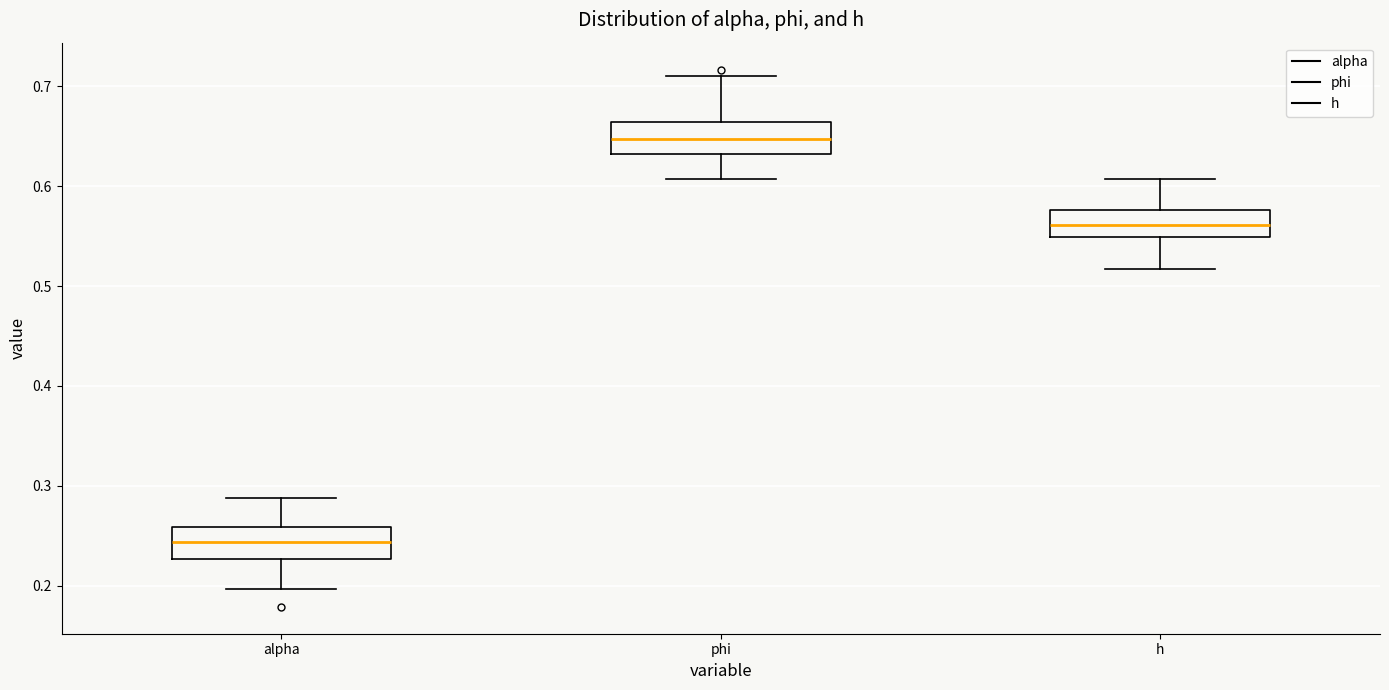

Which box has the lowest median line?

alpha